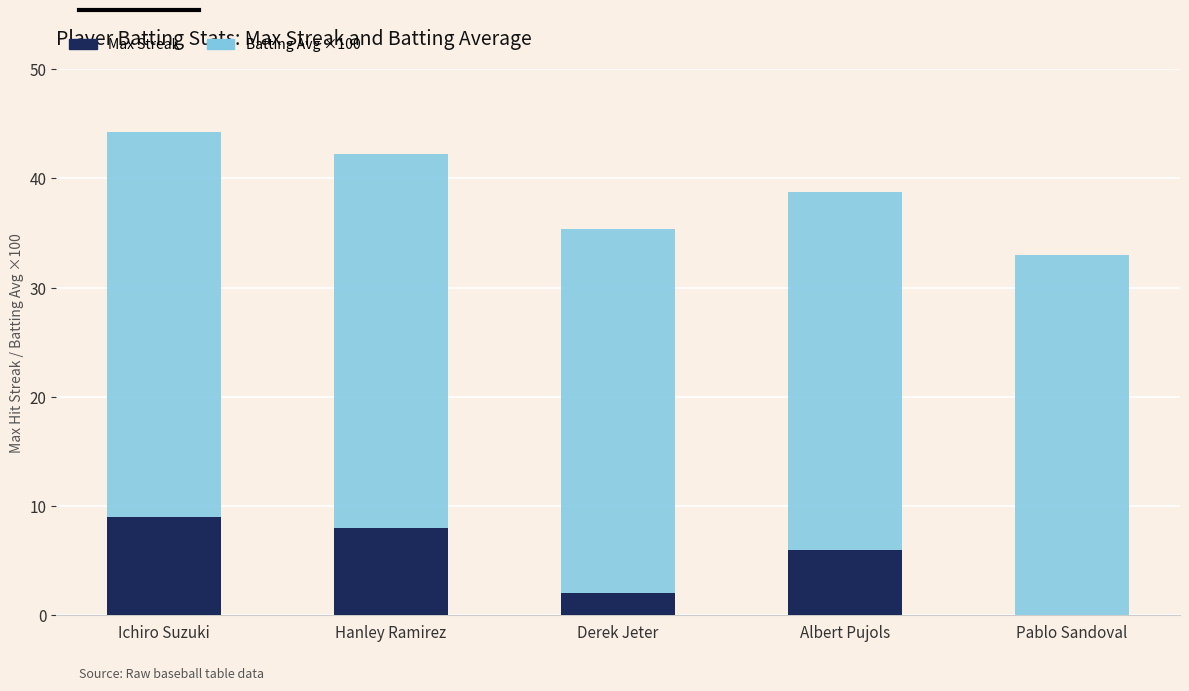

How many categories are shown in the chart?

5